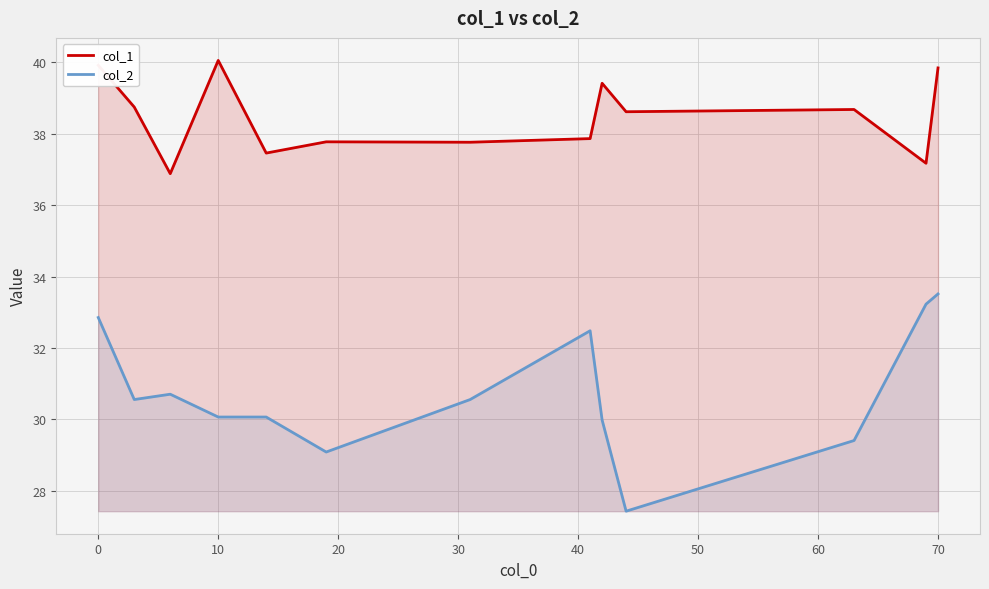

Rank the series by their average value, from highest to lowest.

col_1, col_2